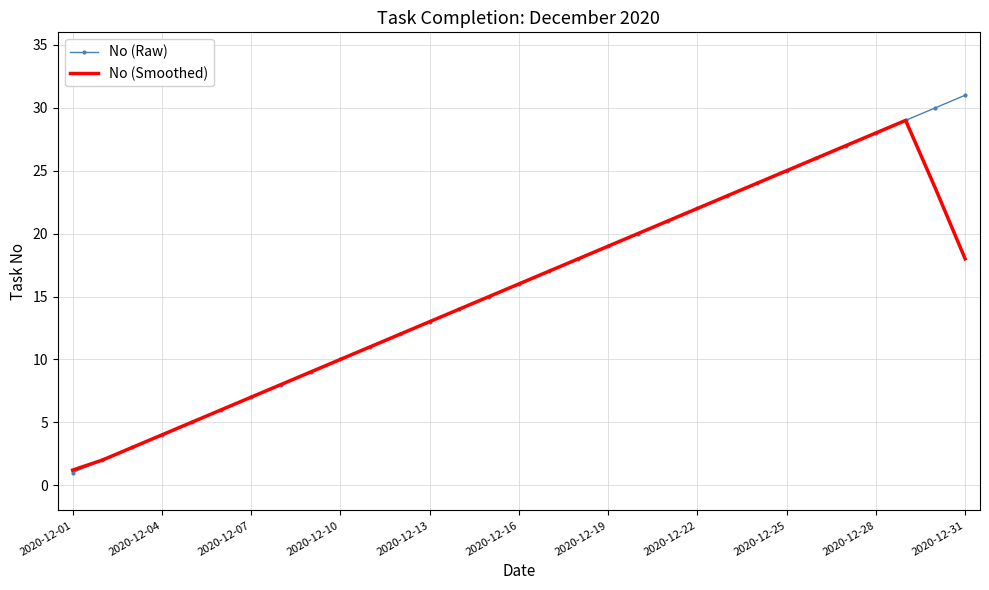

How many series are shown in this chart?

2